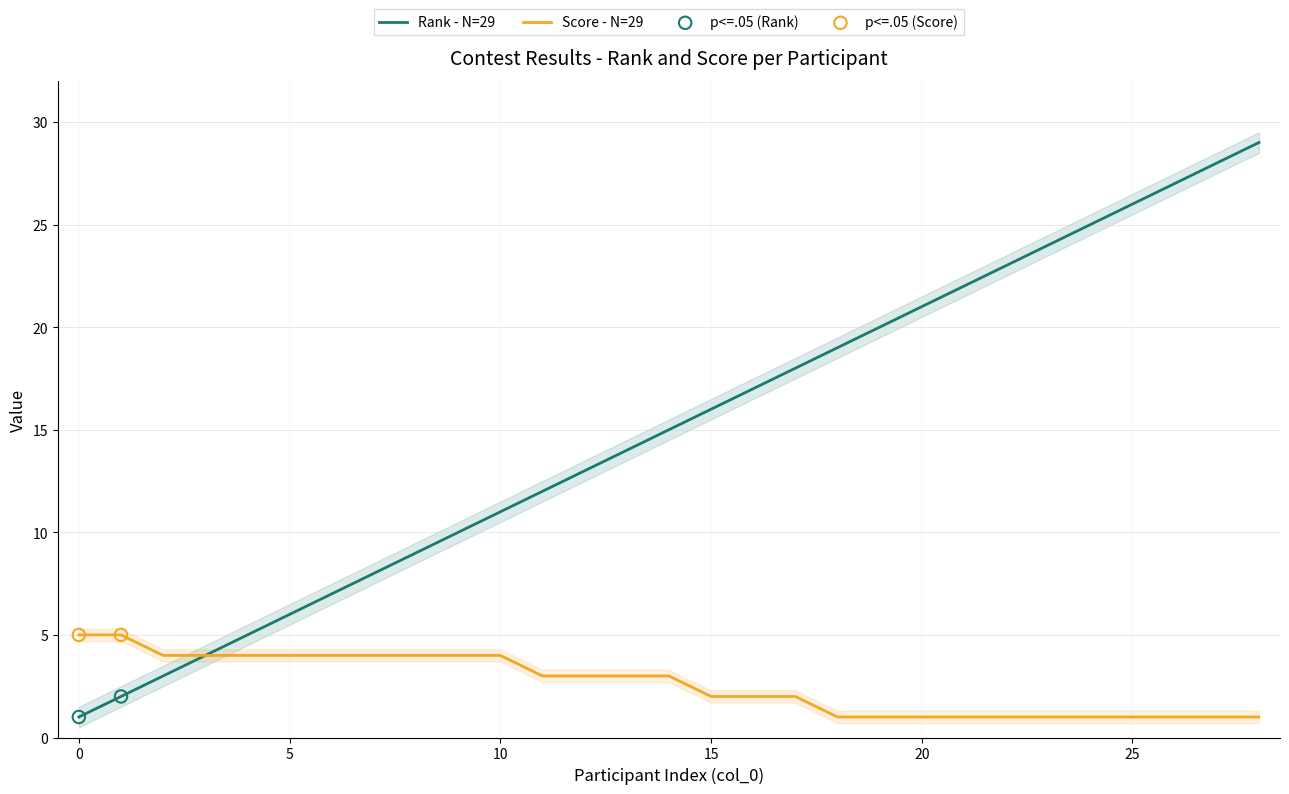

Is the value of Score at 22 greater than the value of Rank at 12?

No